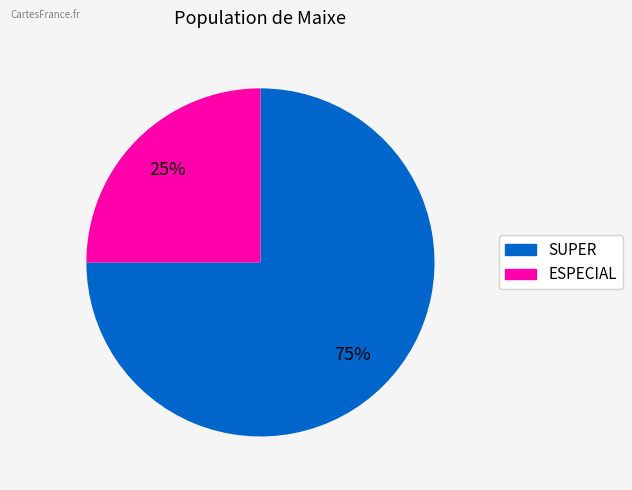

To the nearest percent, what is the combined percentage of ESPECIAL and SUPER?

100%